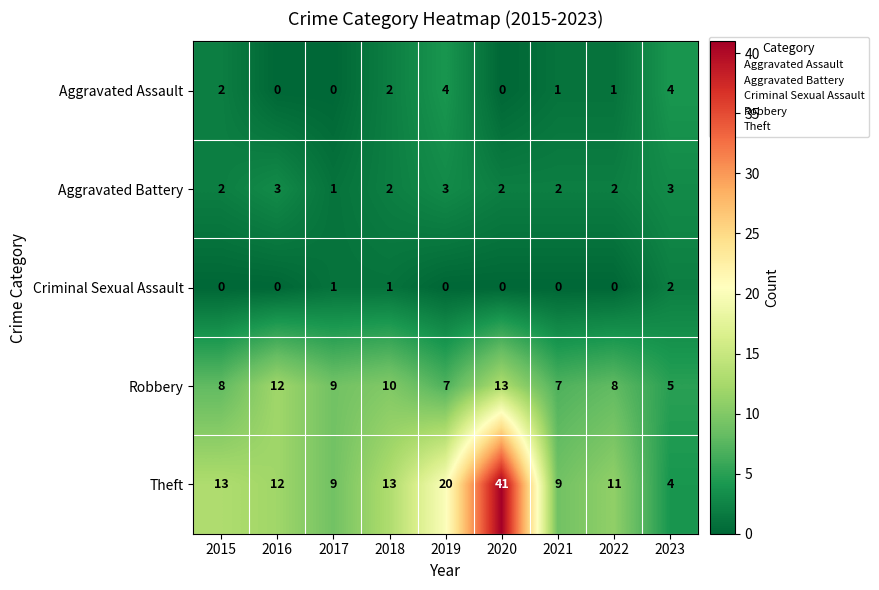

What is the maximum value shown in the chart?

41